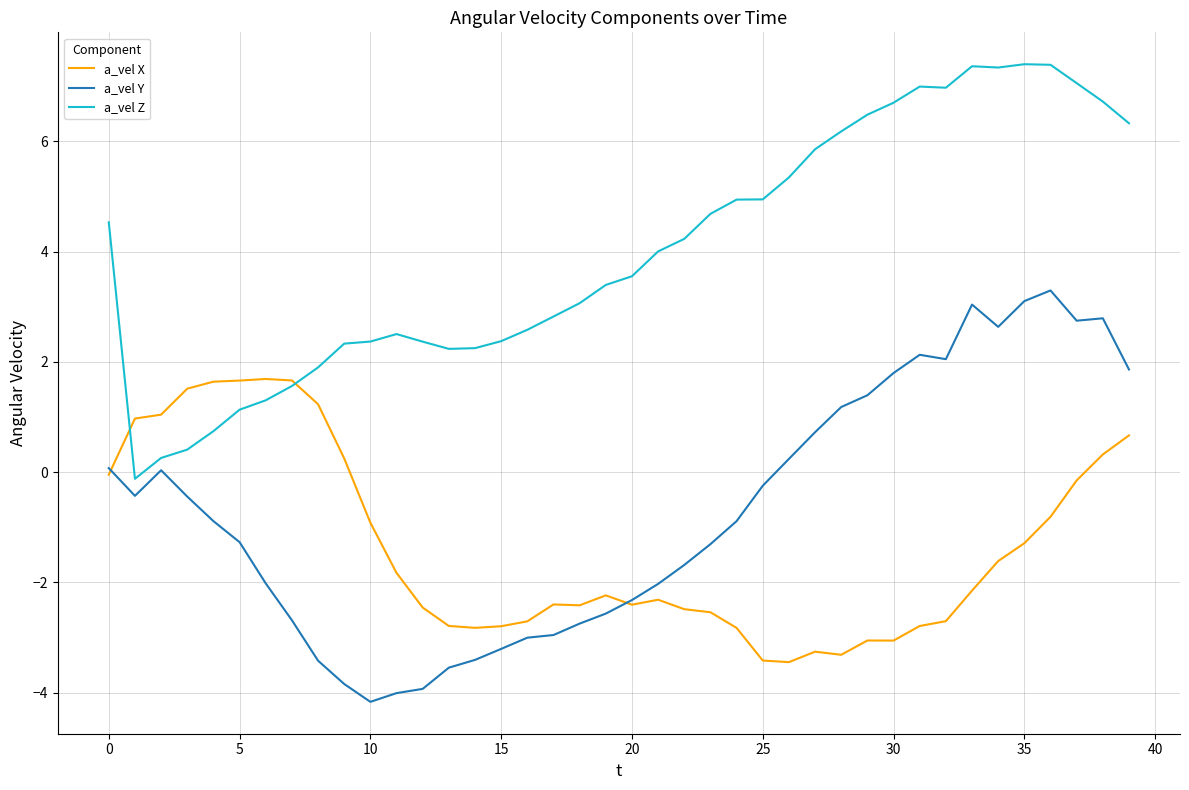

True or false: a_vel Z and a_vel Y intersect in this chart.

False